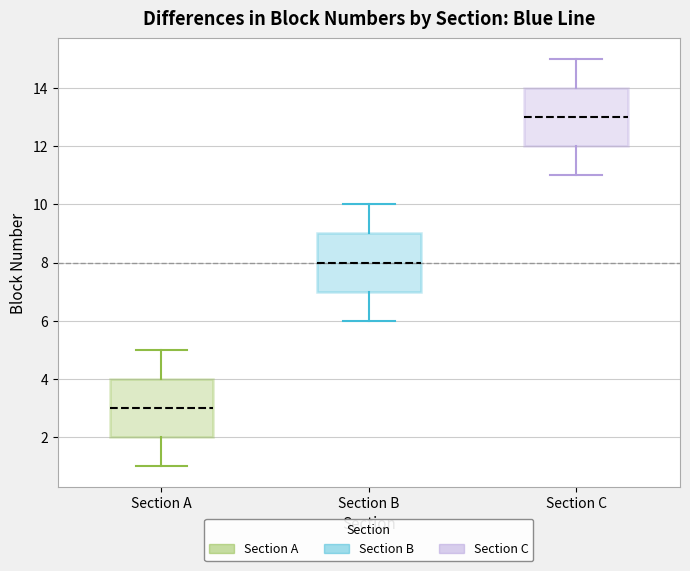

Which box's median line is the lowest?

Section A